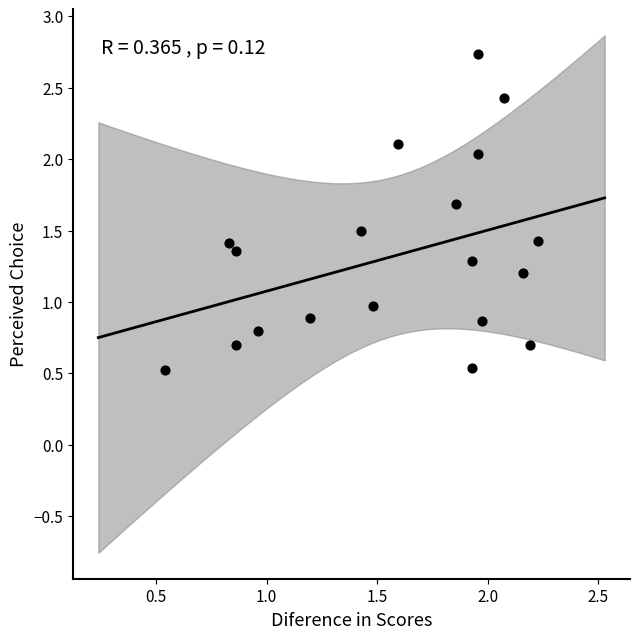

What is the range of X values (max minus min)?

1.7